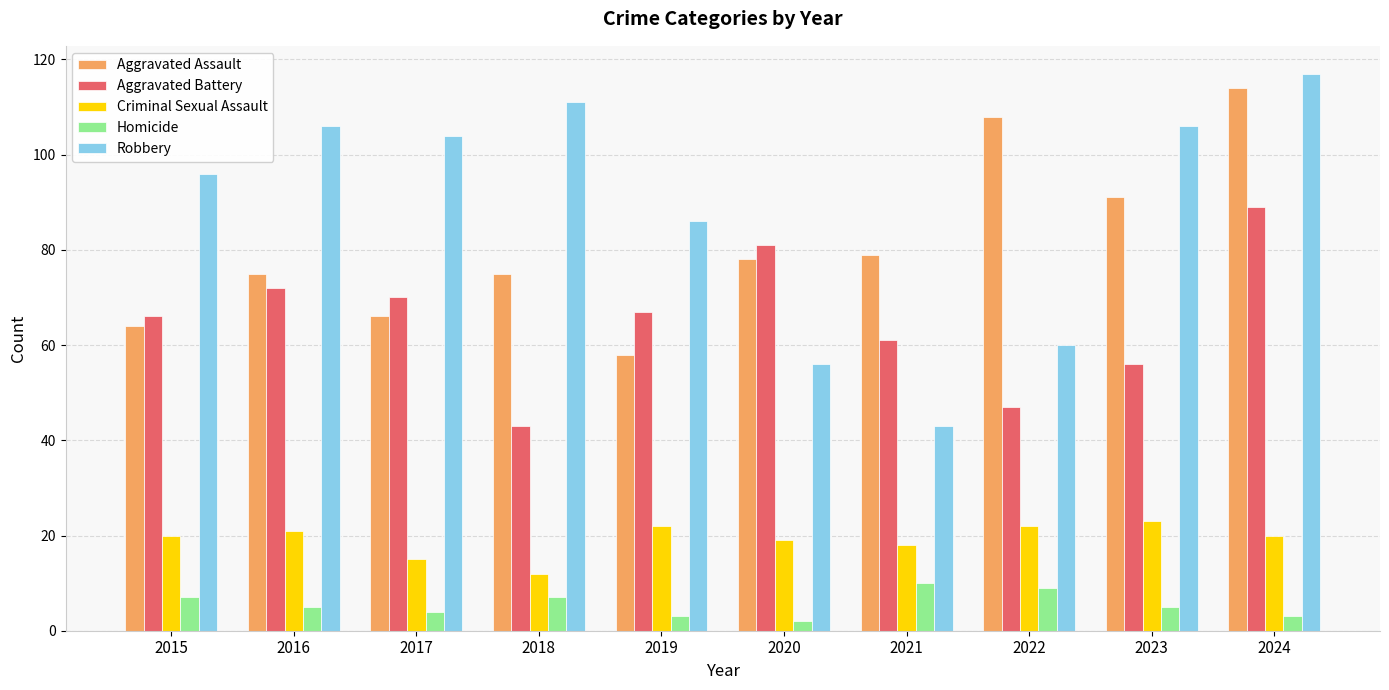

How many bars are there in each group?

5